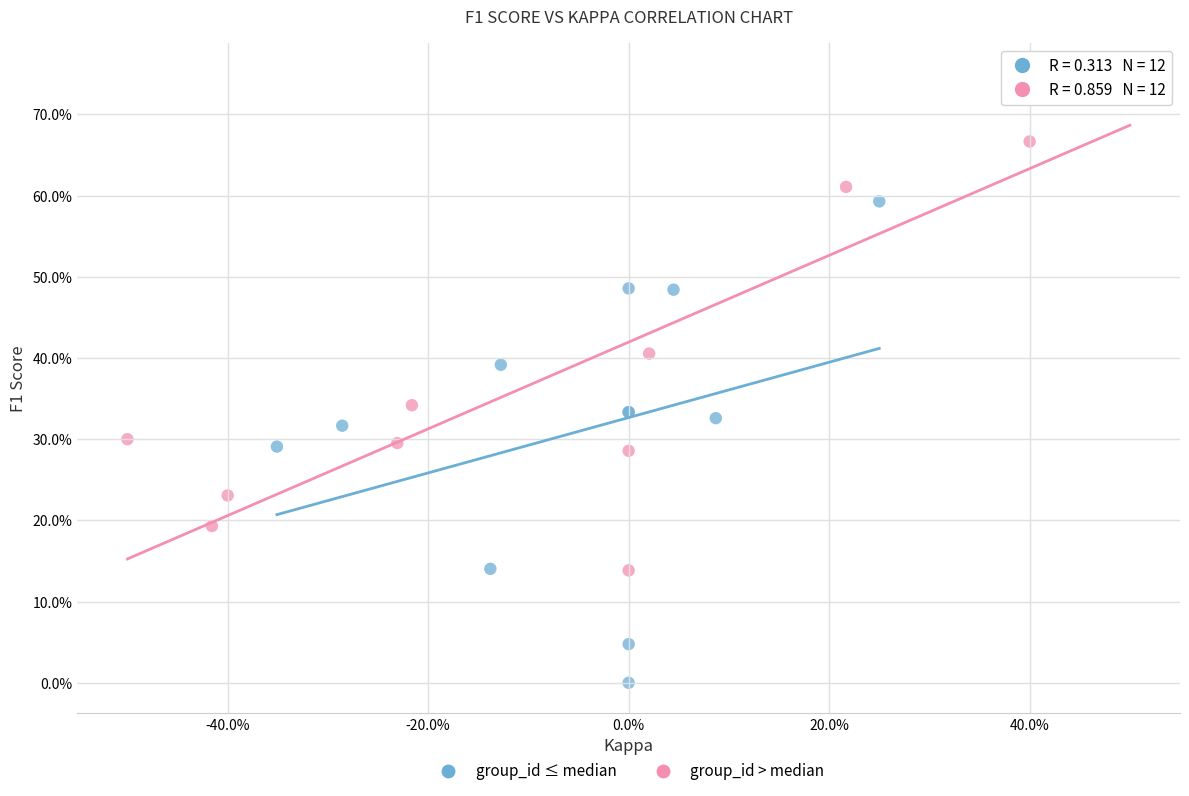

Which series contains the highest Y value?

group_id > median